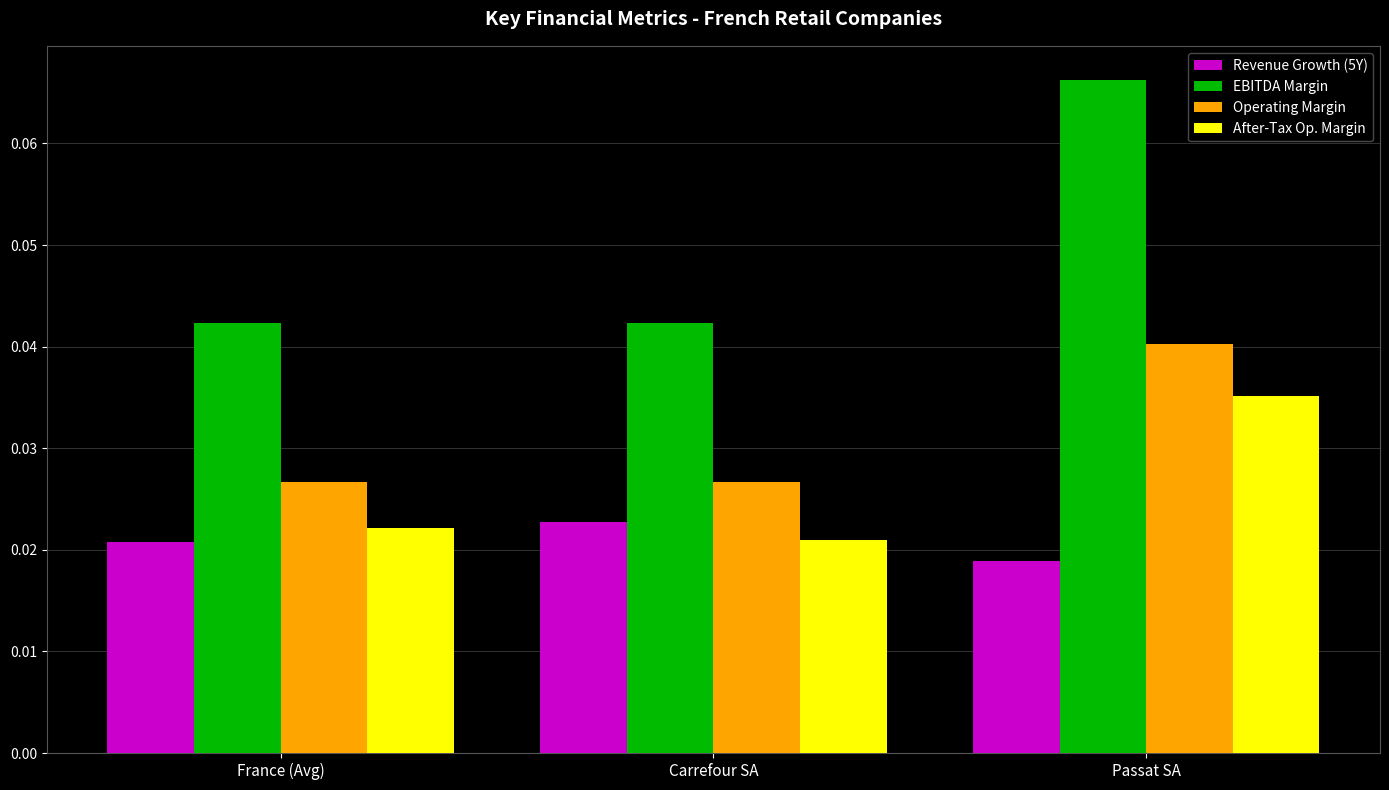

Is it true that After-Tax Op. Margin equals 0.1 at Passat SA?

False